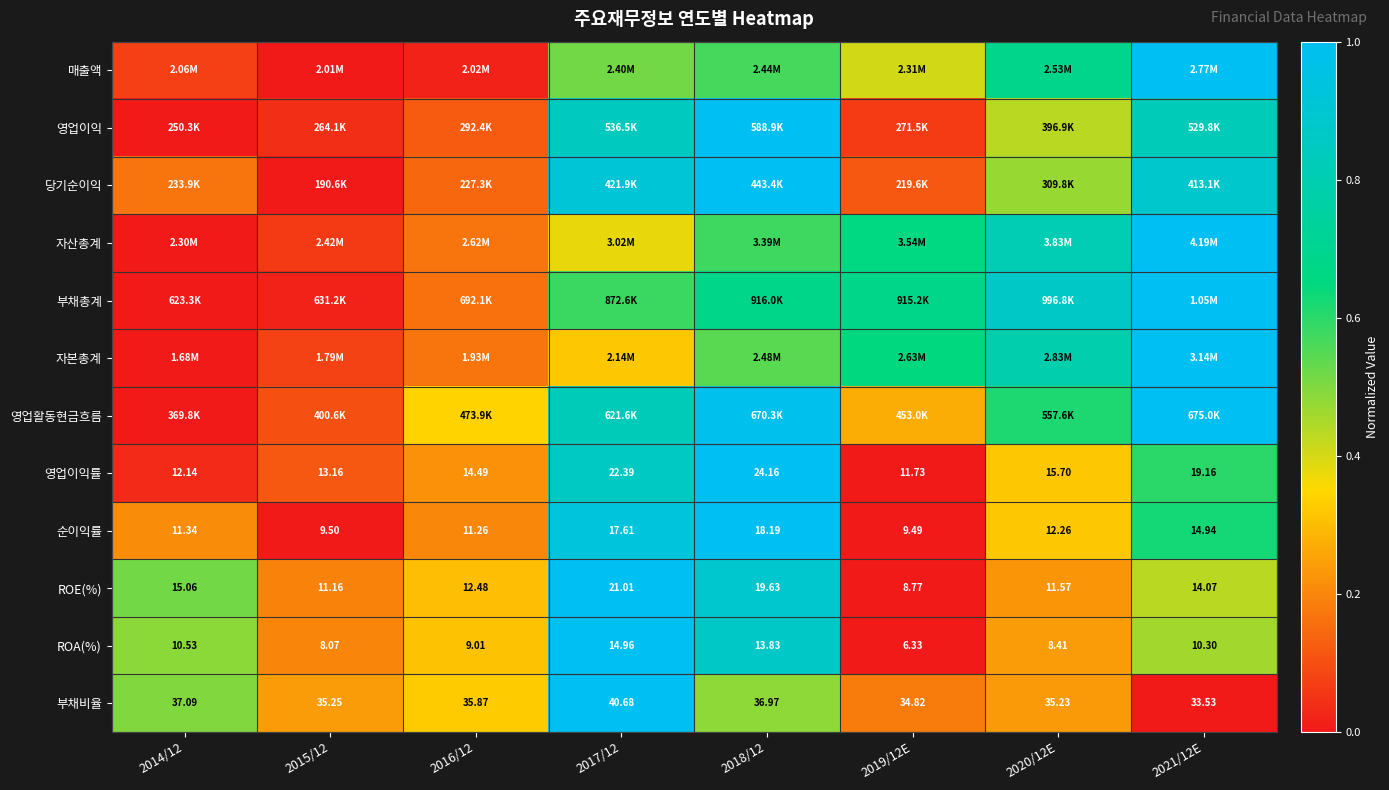

Is the value of 순이익률 at 2019/12E greater than the value of 영업이익률 at 2020/12E?

No